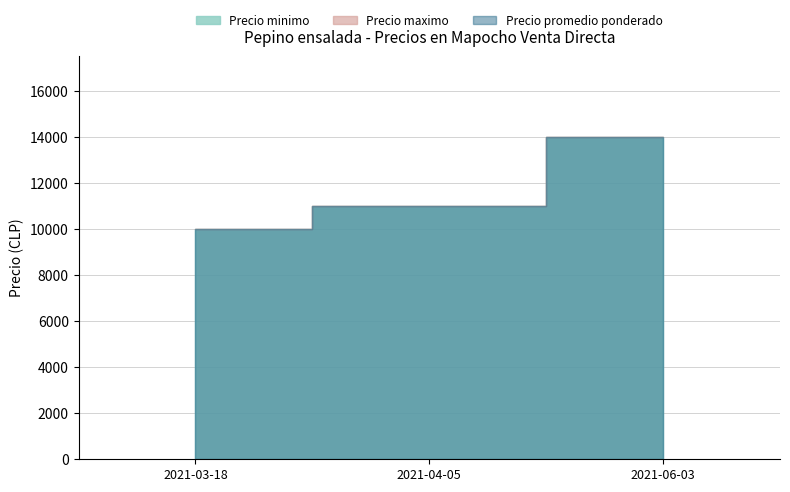

What is the sum of all Precio maximo values?

35000